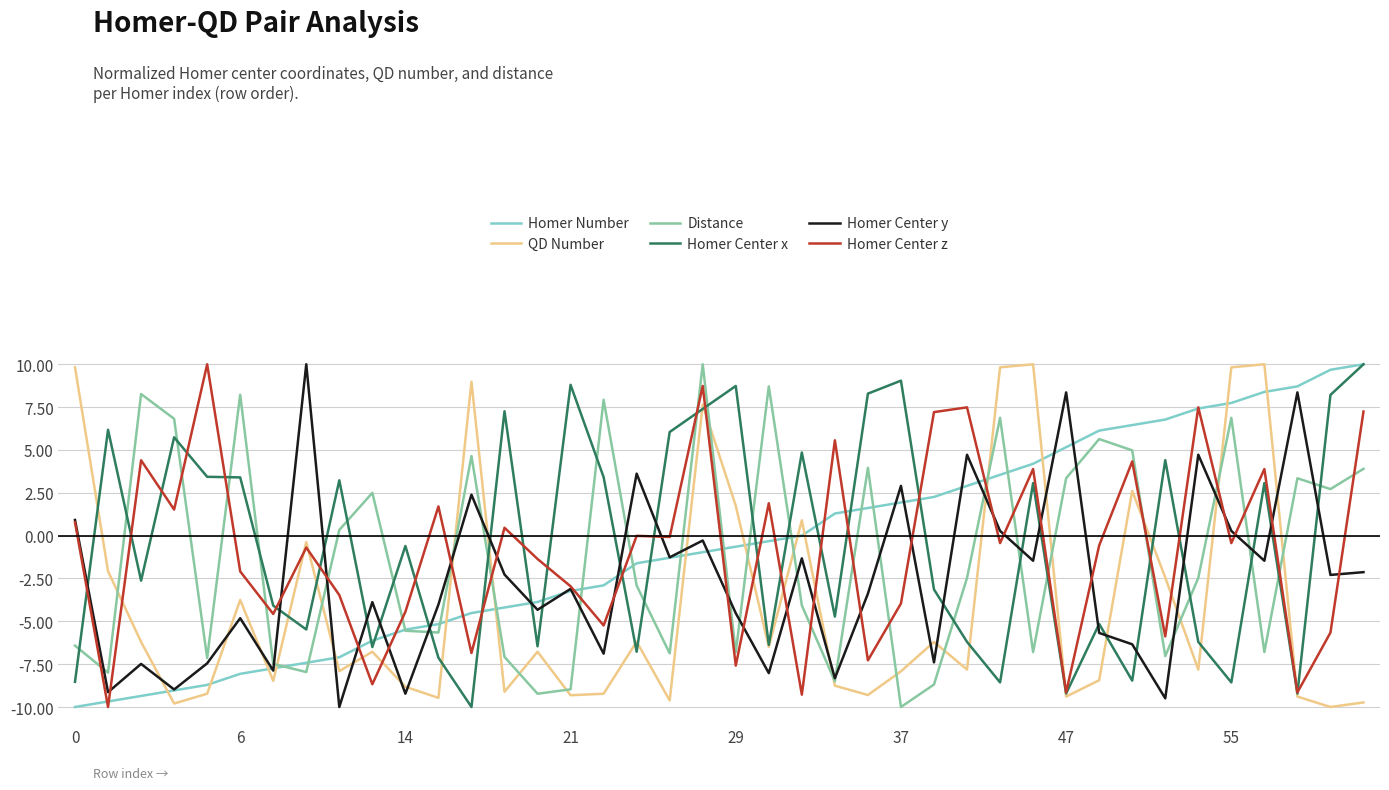

What is the highest value of the Homer Center z series?

10.0